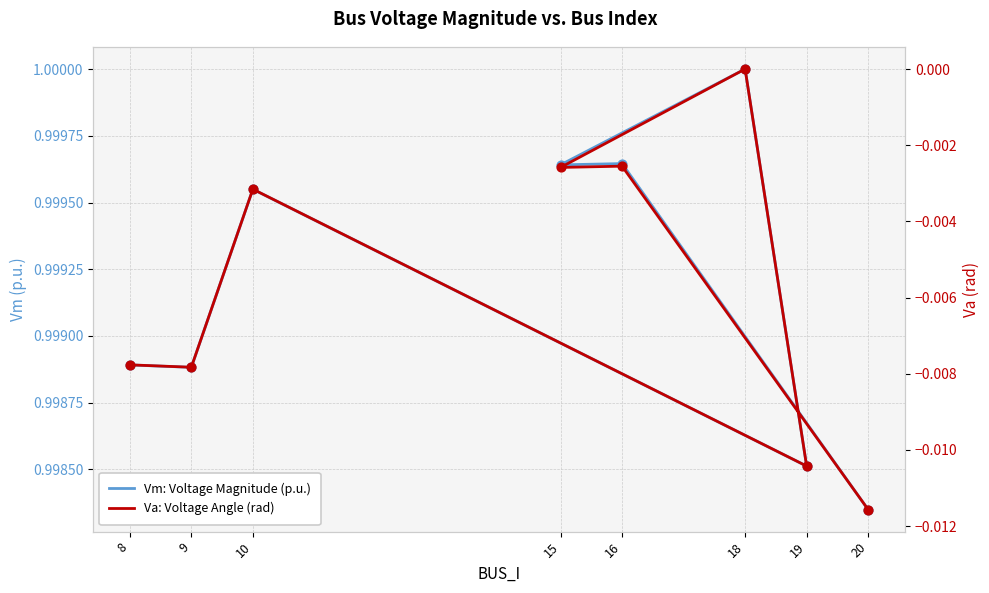

At how many categories does at least one series exceed 0?

8